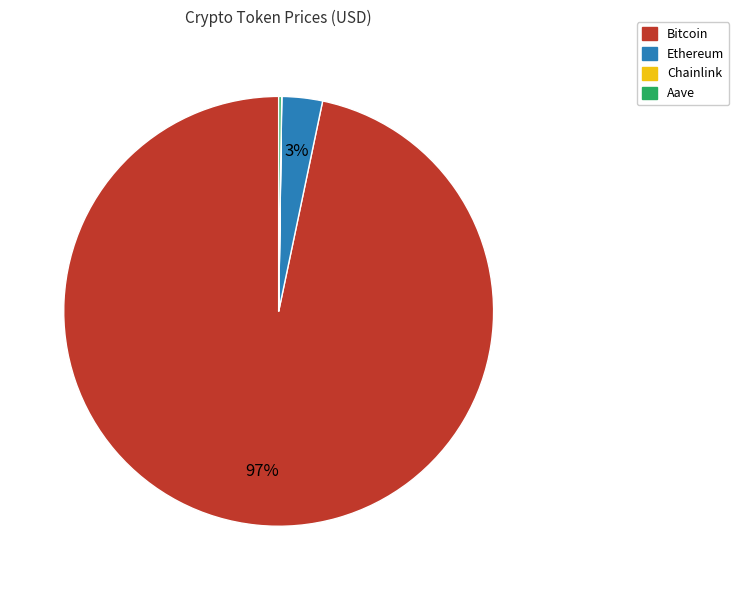

Is Bitcoin the majority of the pie?

Yes